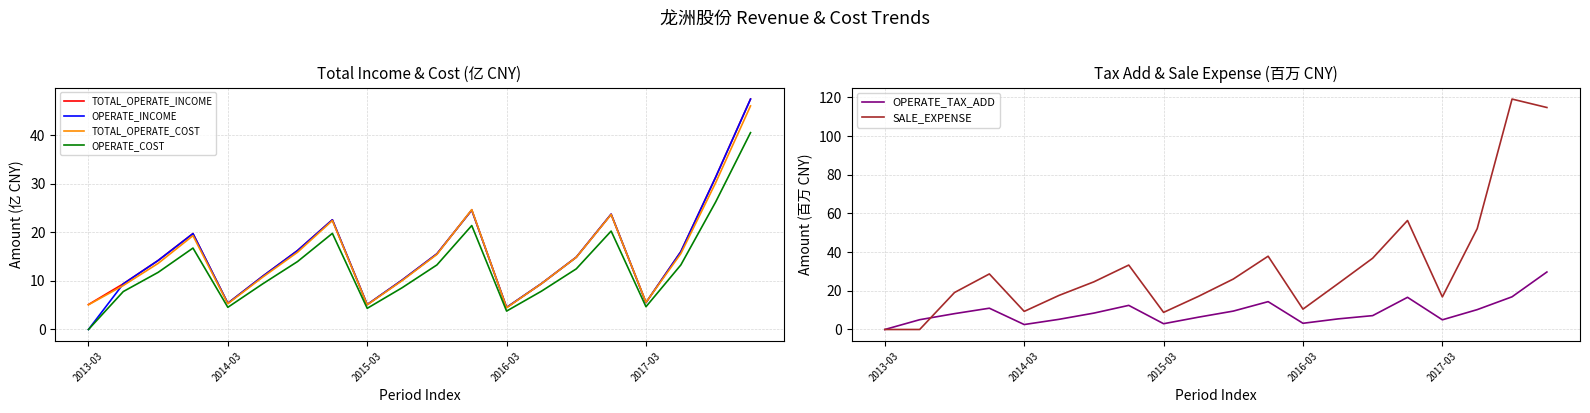

How many interior local valleys does the OPERATE_TAX_ADD series have?

4